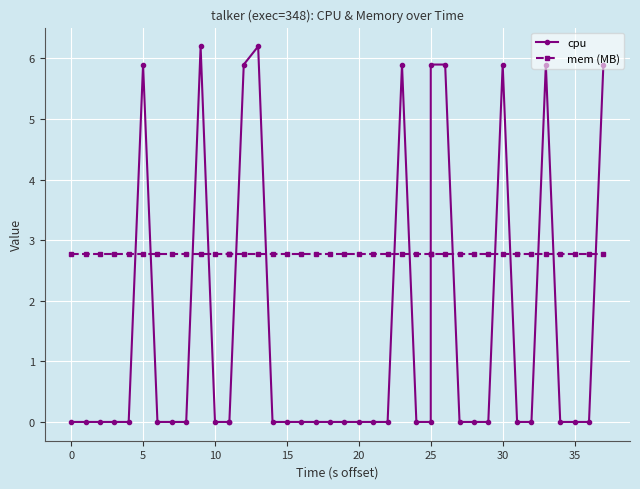

List the series in order of their peak value, lowest first.

mem (MB), cpu